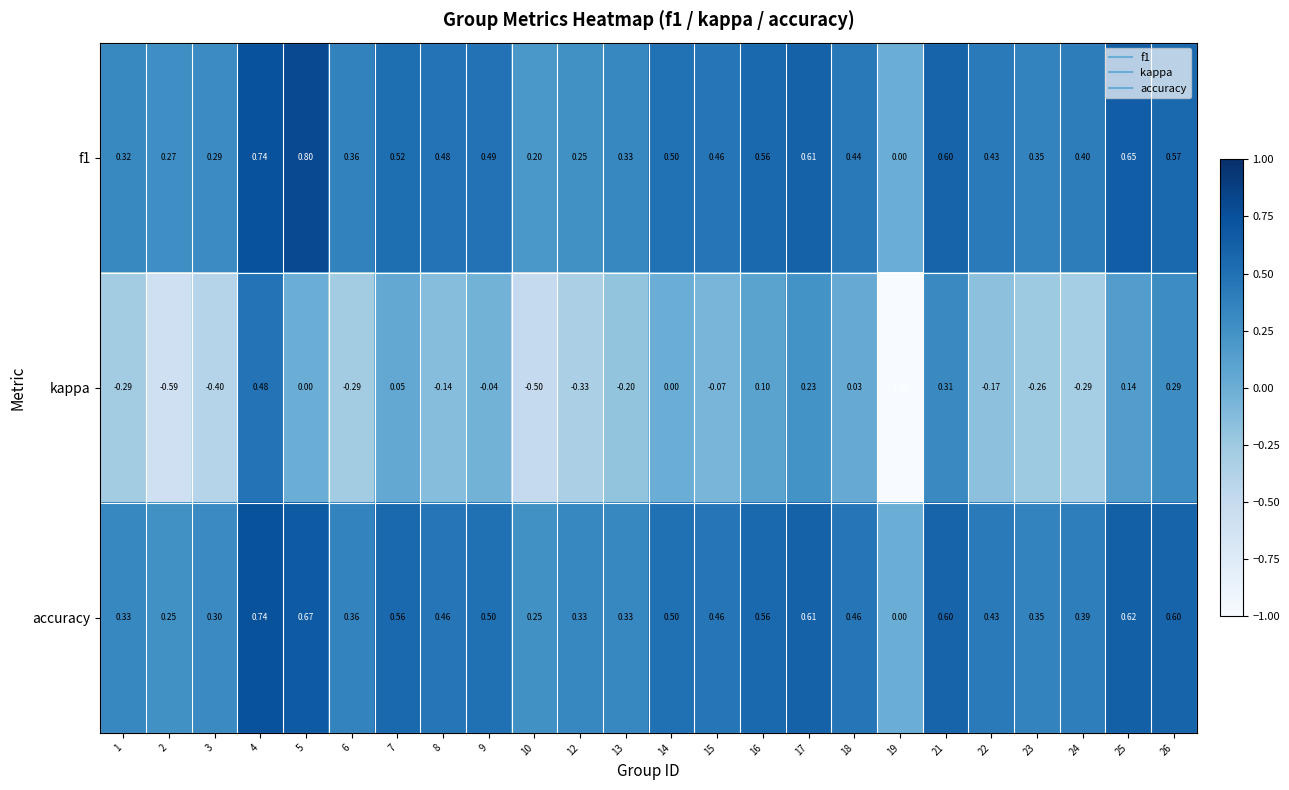

Is the value of accuracy at 15 greater than the value of kappa at 8?

Yes